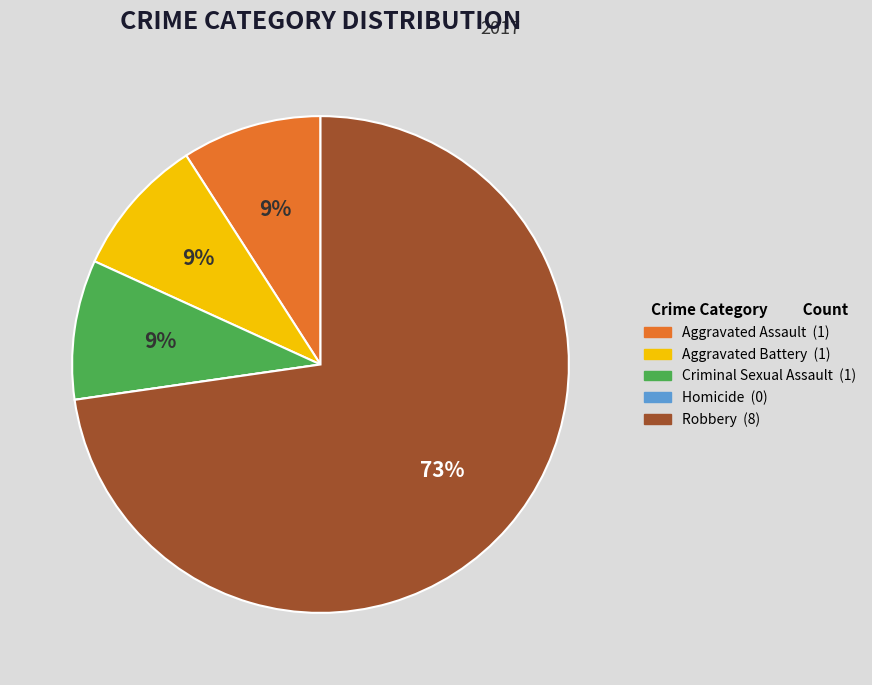

Between Robbery (8) and Criminal Sexual Assault (1), which is larger?

Robbery (8)